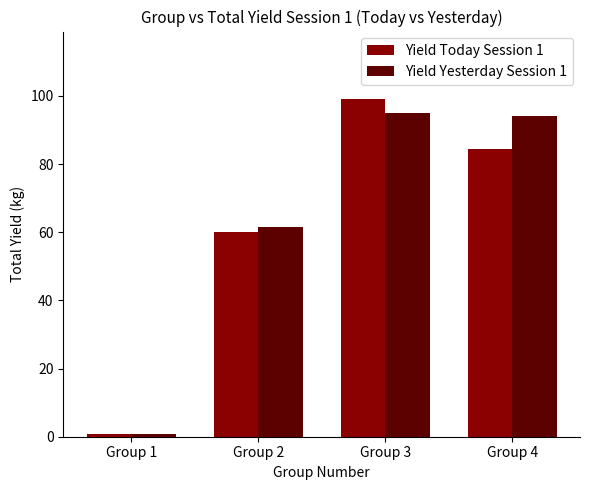

The Yield Today Session 1 series shows 99.1 at Group 3. True or false?

True